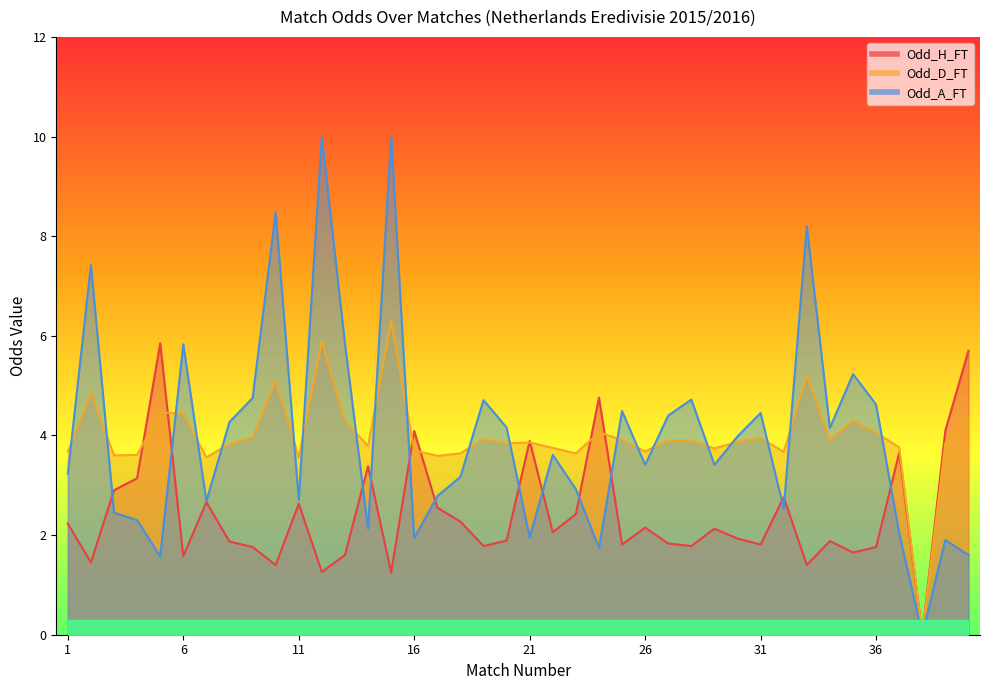

How many data points in Odd_H_FT are less than 2?

20